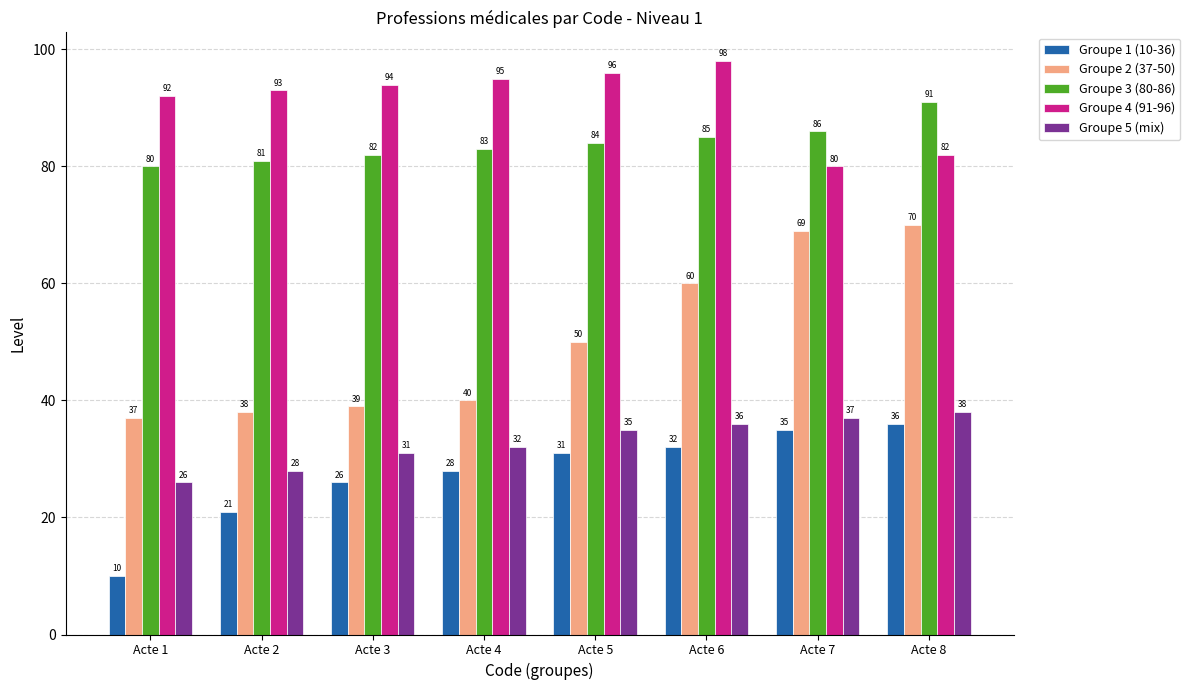

At Acte 8, list the series in order from smallest to largest.

Groupe 1 (10-36), Groupe 5 (mix), Groupe 2 (37-50), Groupe 4 (91-96), Groupe 3 (80-86)